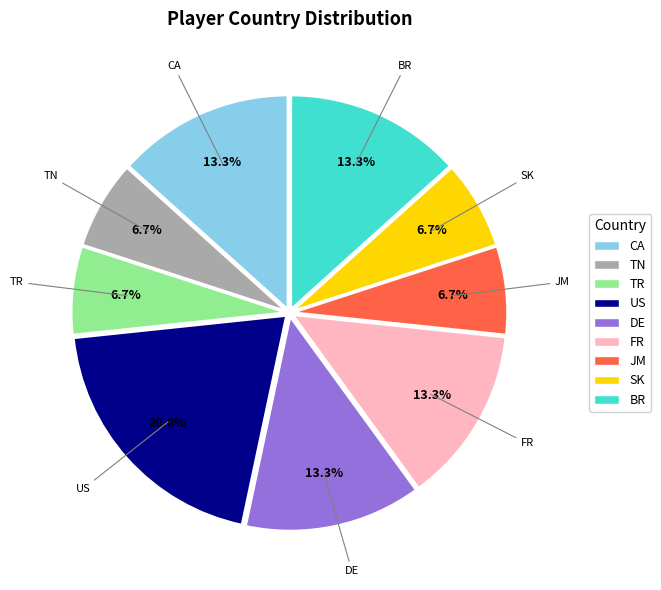

To the nearest percent, what is the average slice percentage?

11%